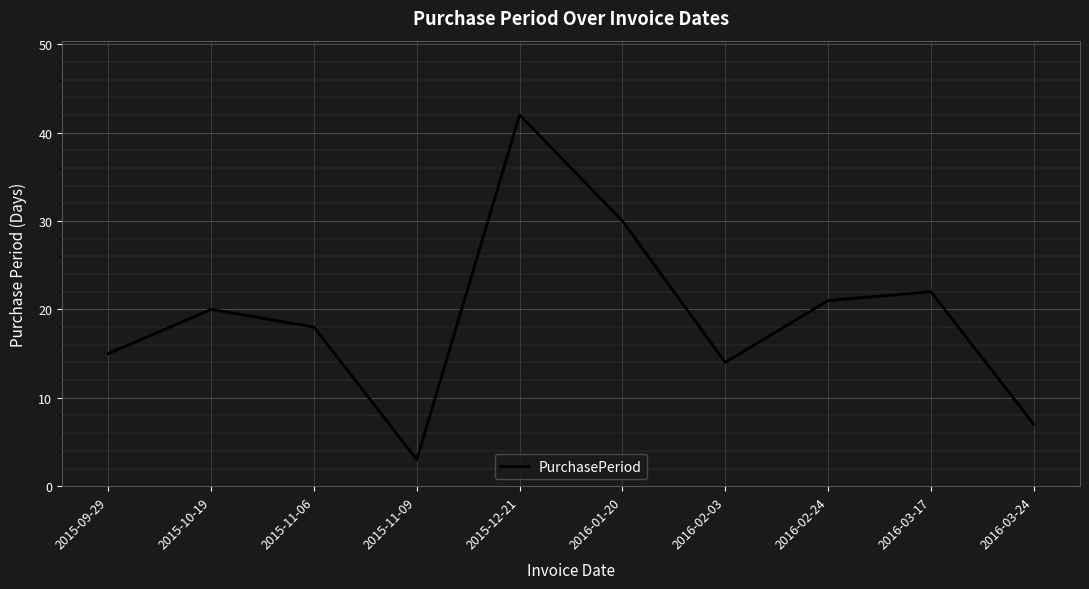

What is the sum of the values at 2016-01-20 and 2015-12-21?

72